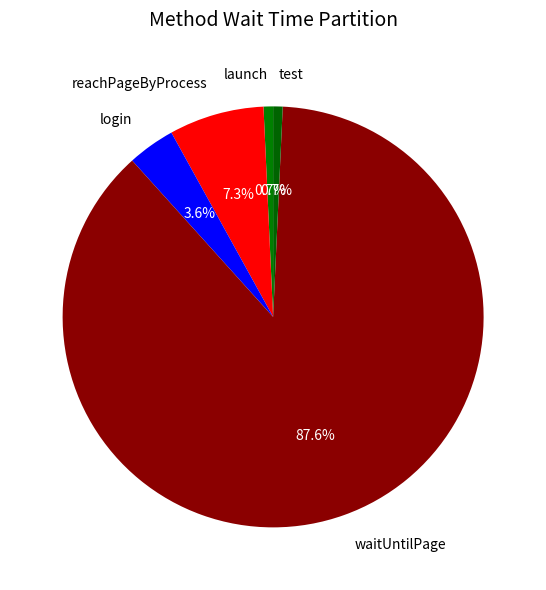

Combined, what portion of the pie is test and reachPageByProcess?

8.0%